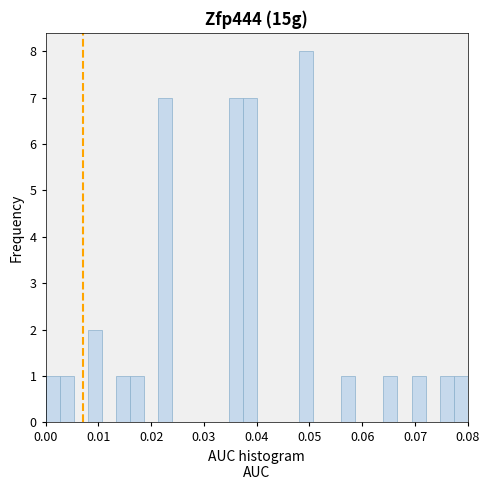

Read against the x-axis, roughly where is the centre of the tallest bar?

0.049